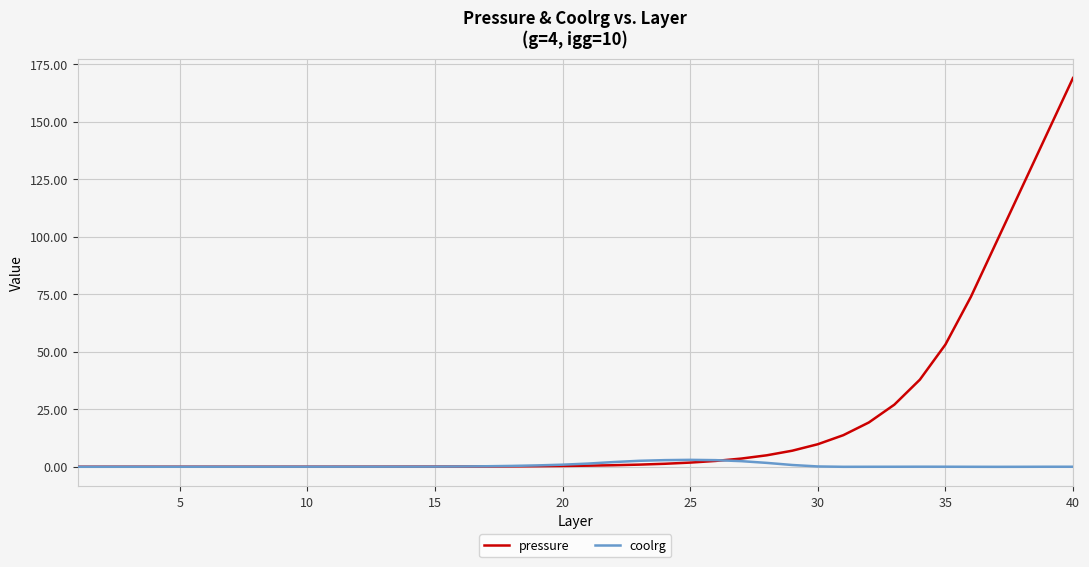

Rank the series by their maximum value, from lowest to highest.

coolrg, pressure